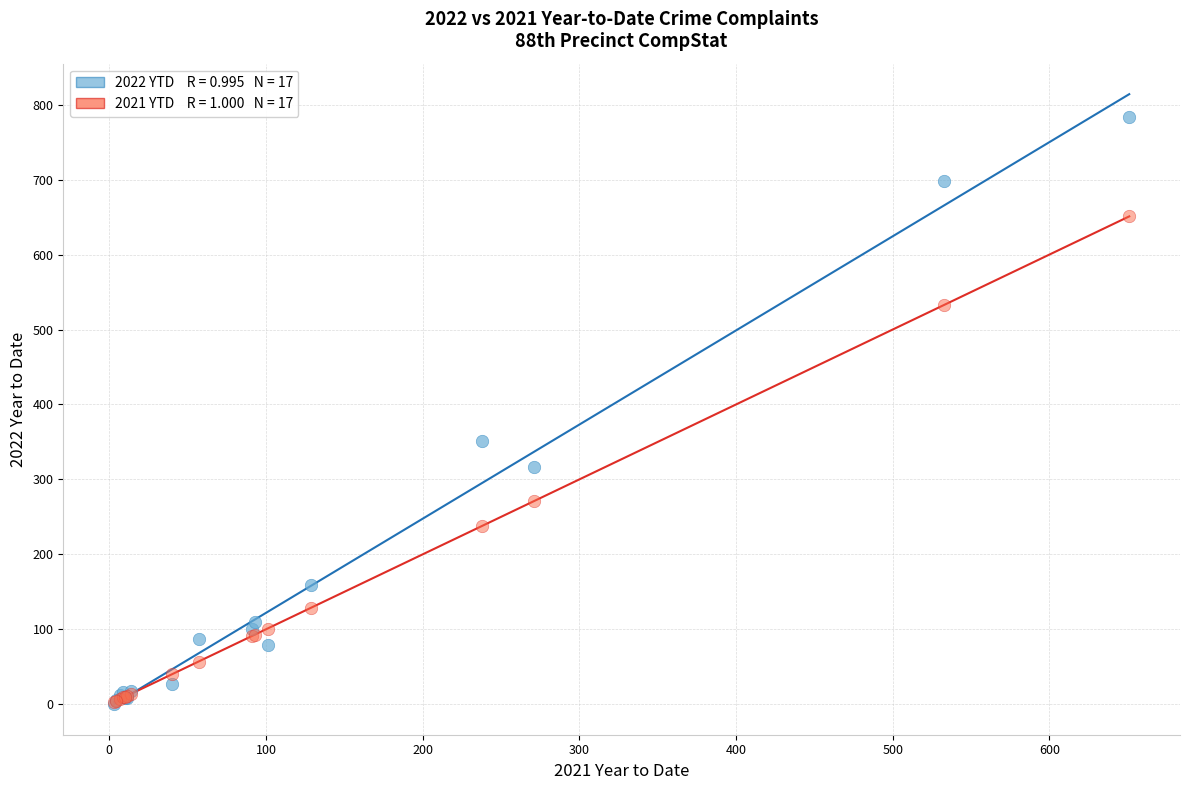

Across all series, what Y value is closest to 392?

351